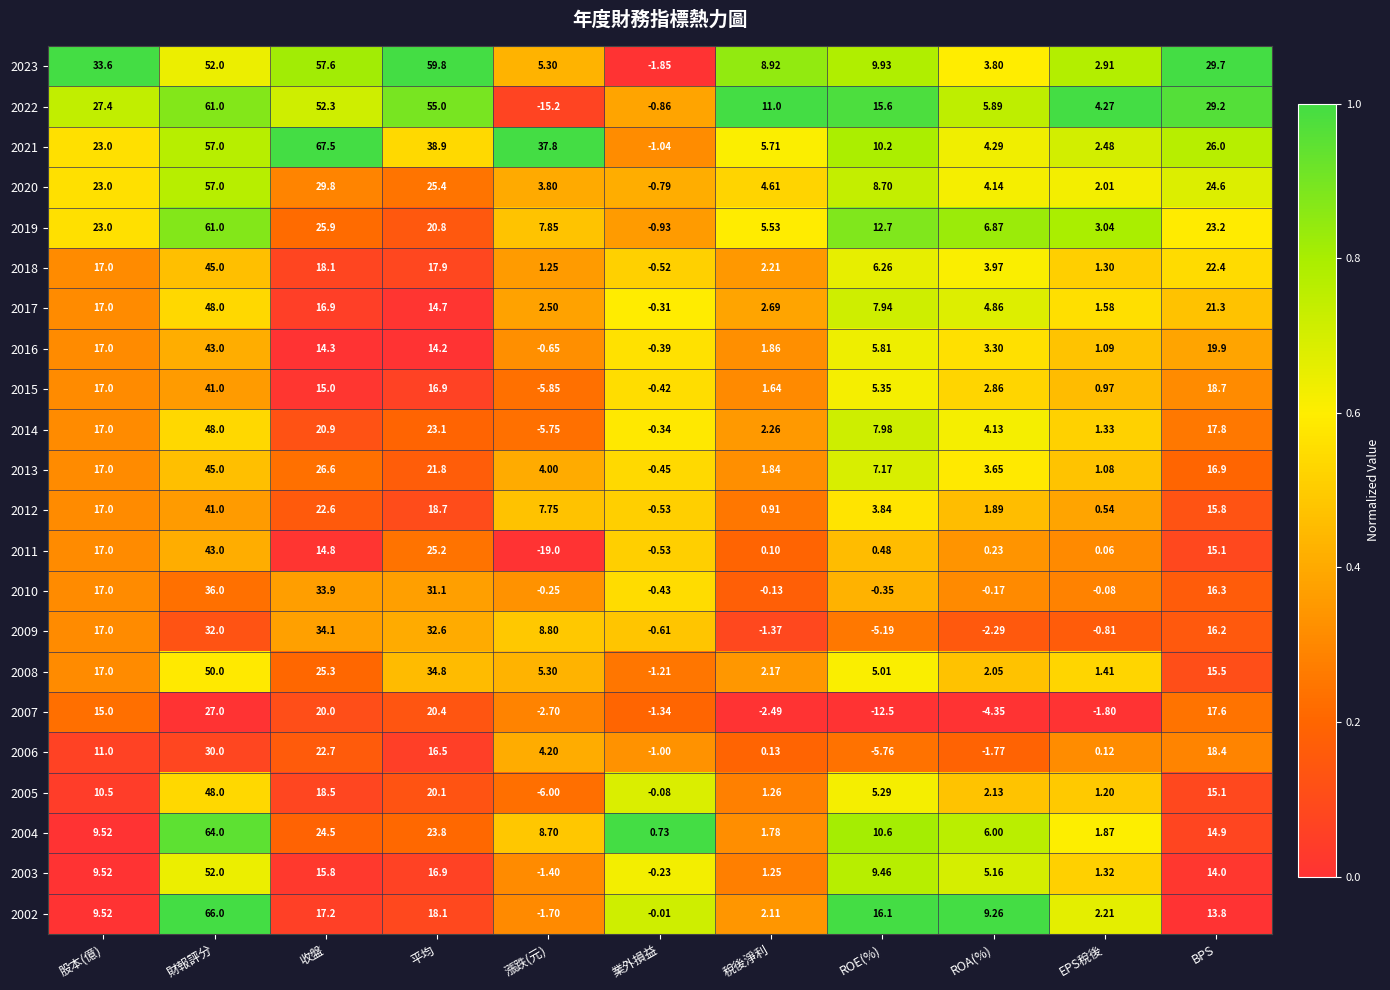

What is the maximum value shown in the chart?

67.5